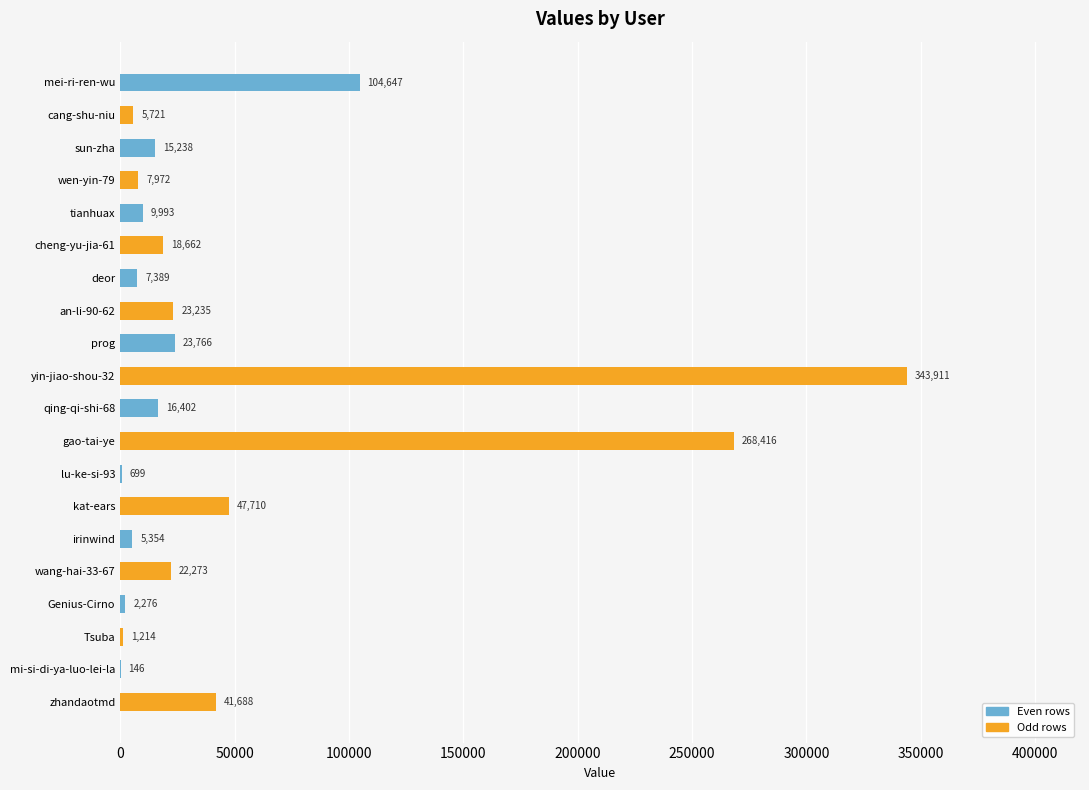

What is the maximum value shown in the chart?

343911